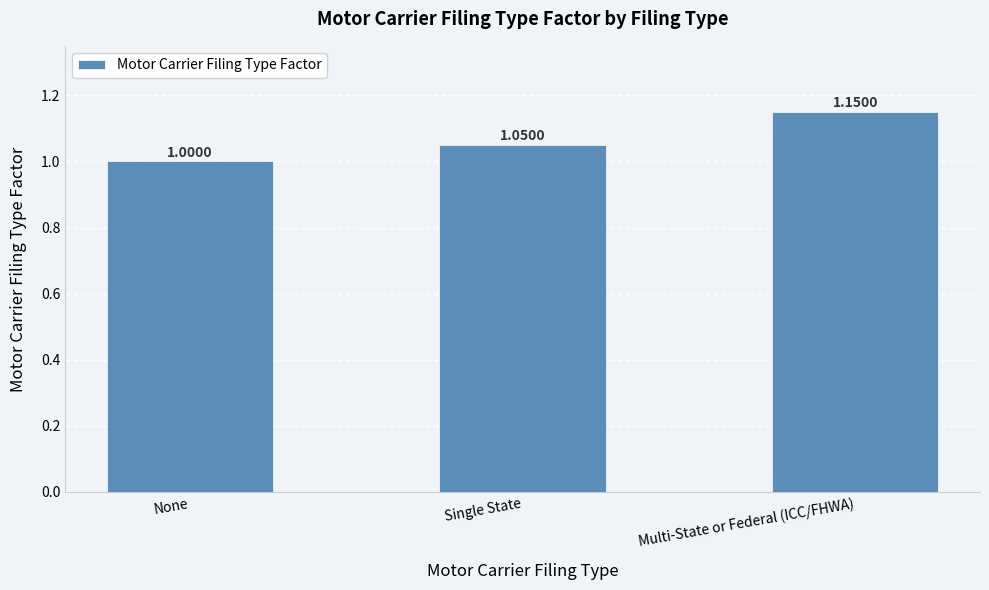

What is the sum of all values?

3.2